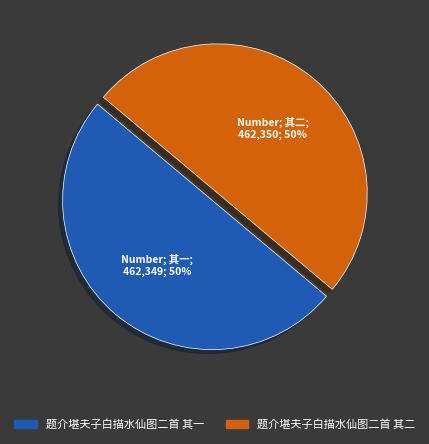

To the nearest percent, what is the combined percentage of 题介堪夫子白描水仙图二首 其二 and 题介堪夫子白描水仙图二首 其一?

100%